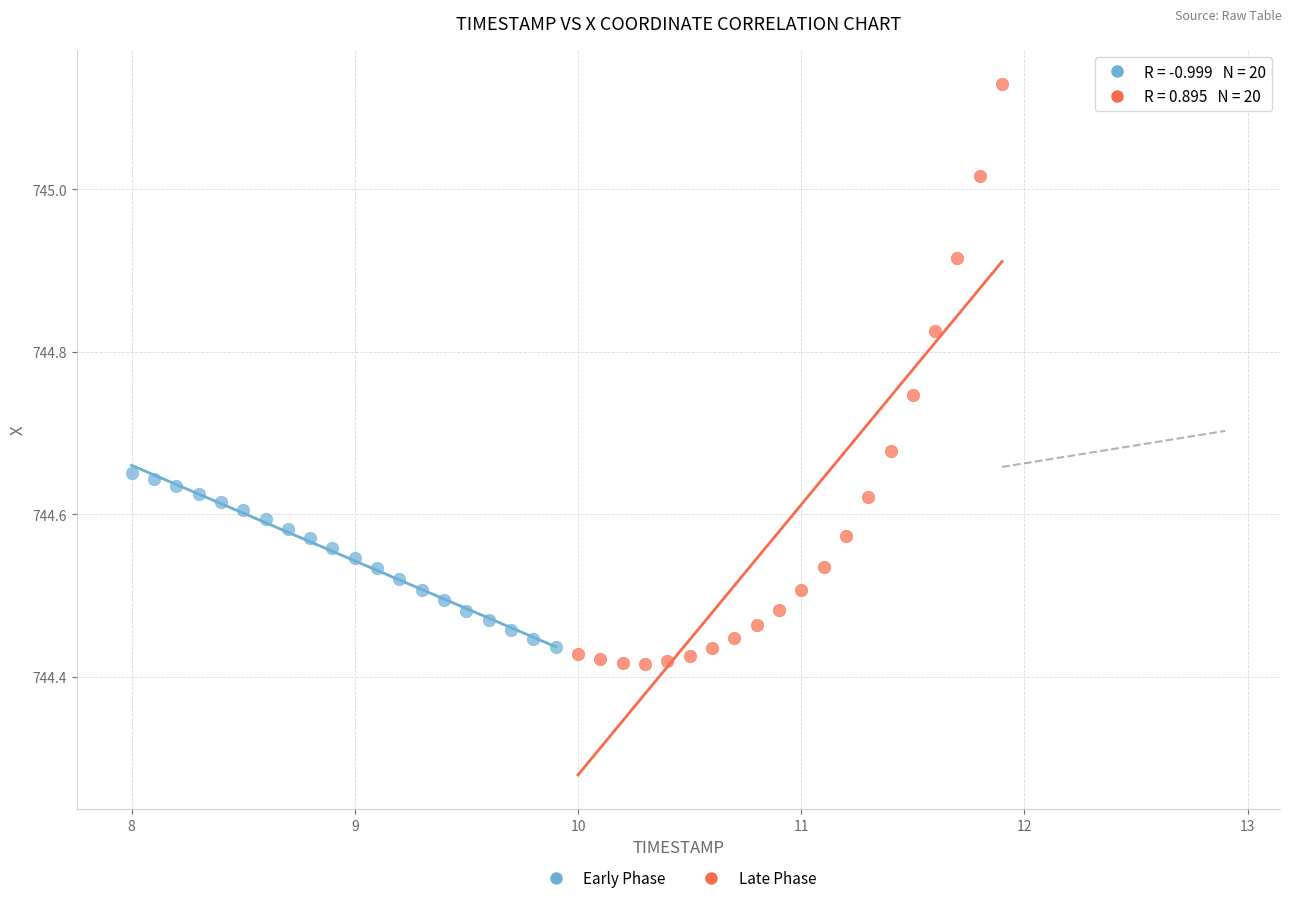

Which series reaches the maximum Y coordinate?

Late Phase